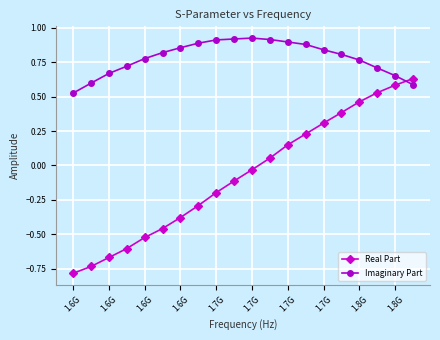

Which series has the largest range (max minus min)?

Real Part